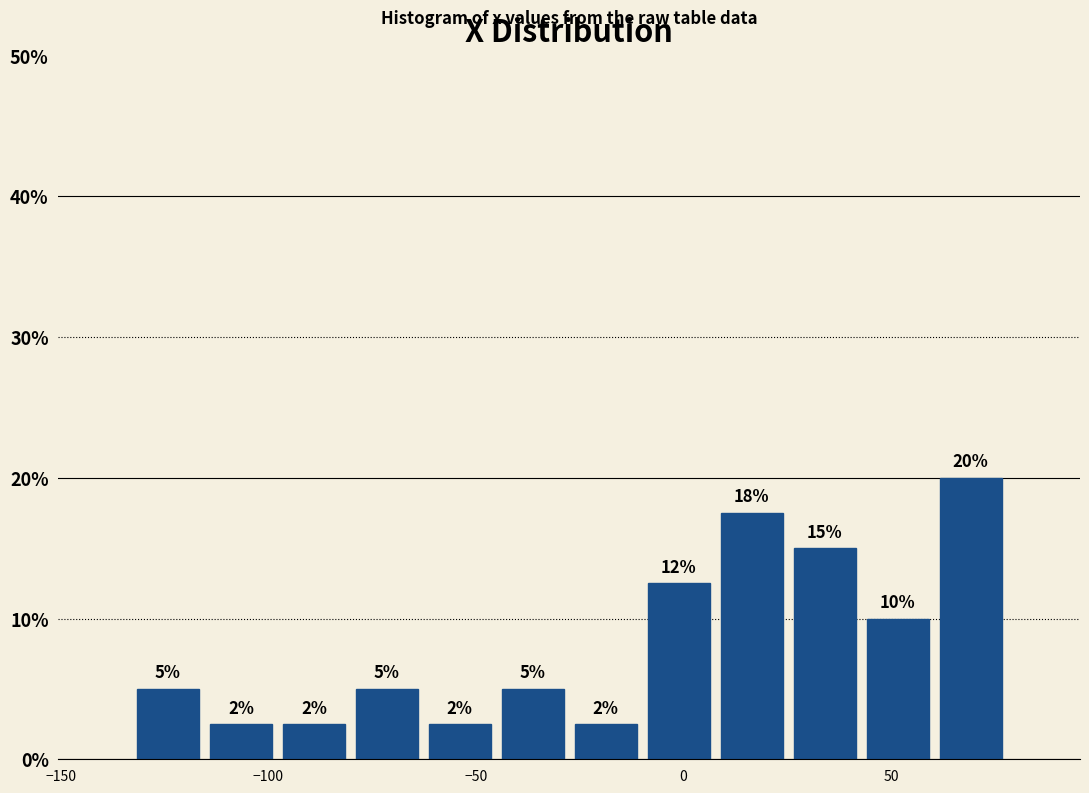

Read against the x-axis, roughly where is the centre of the tallest bar?

70